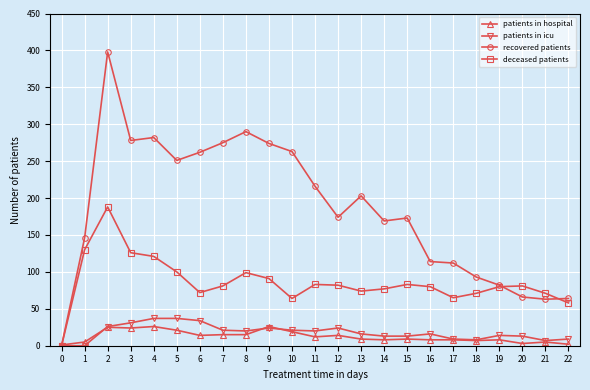

Which series has the widest spread of values?

recovered patients